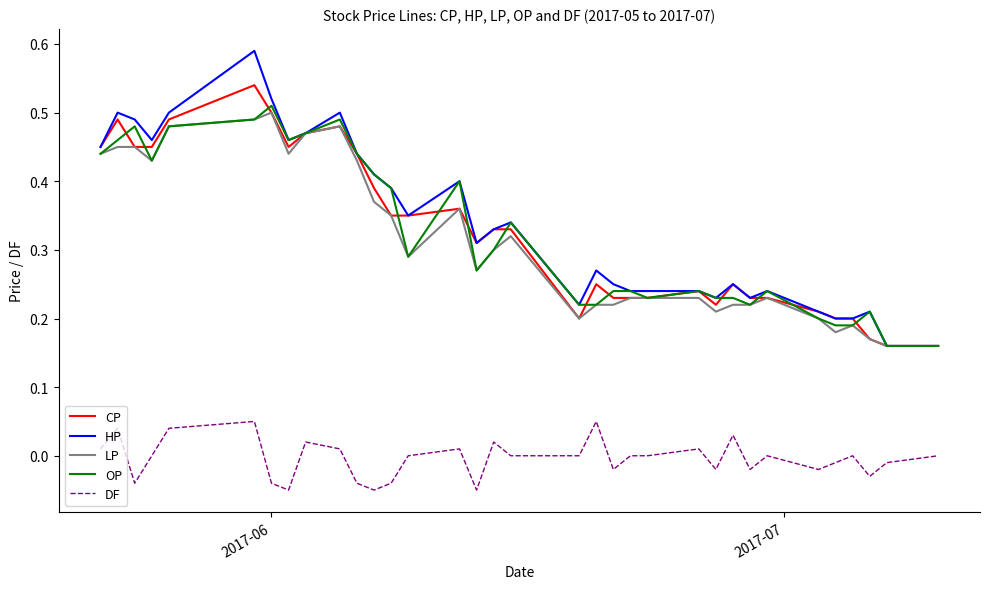

Which series has the largest range (max minus min)?

HP